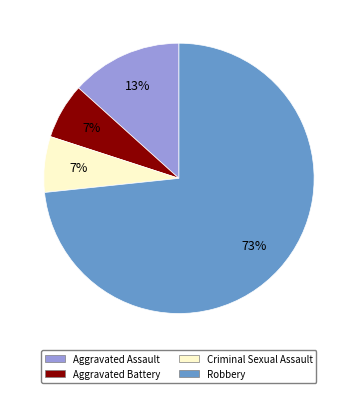

Does Criminal Sexual Assault account for over 50% of the chart?

No